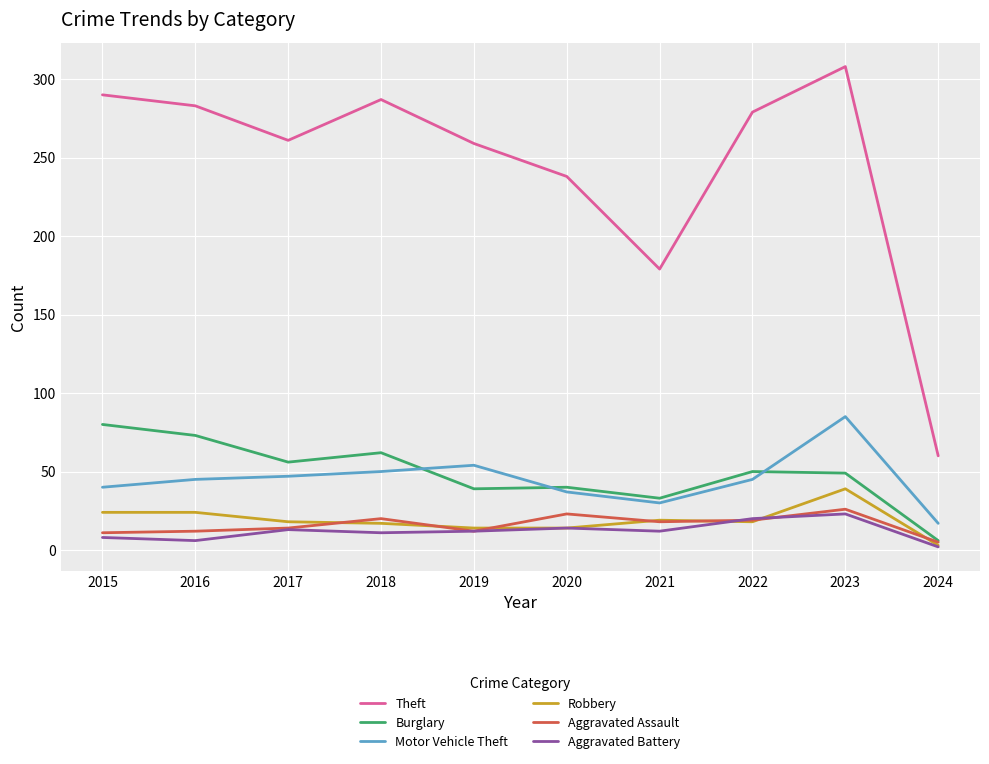

True or false: Aggravated Assault has a value of 19 at 2022.

True